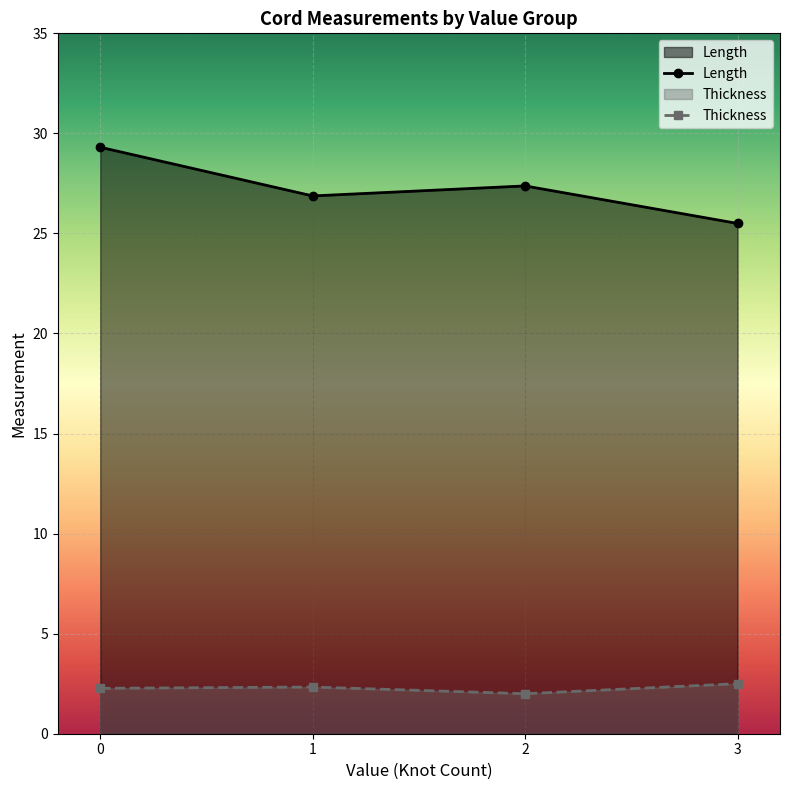

Between 0 and 3, which series saw the biggest shift?

Length